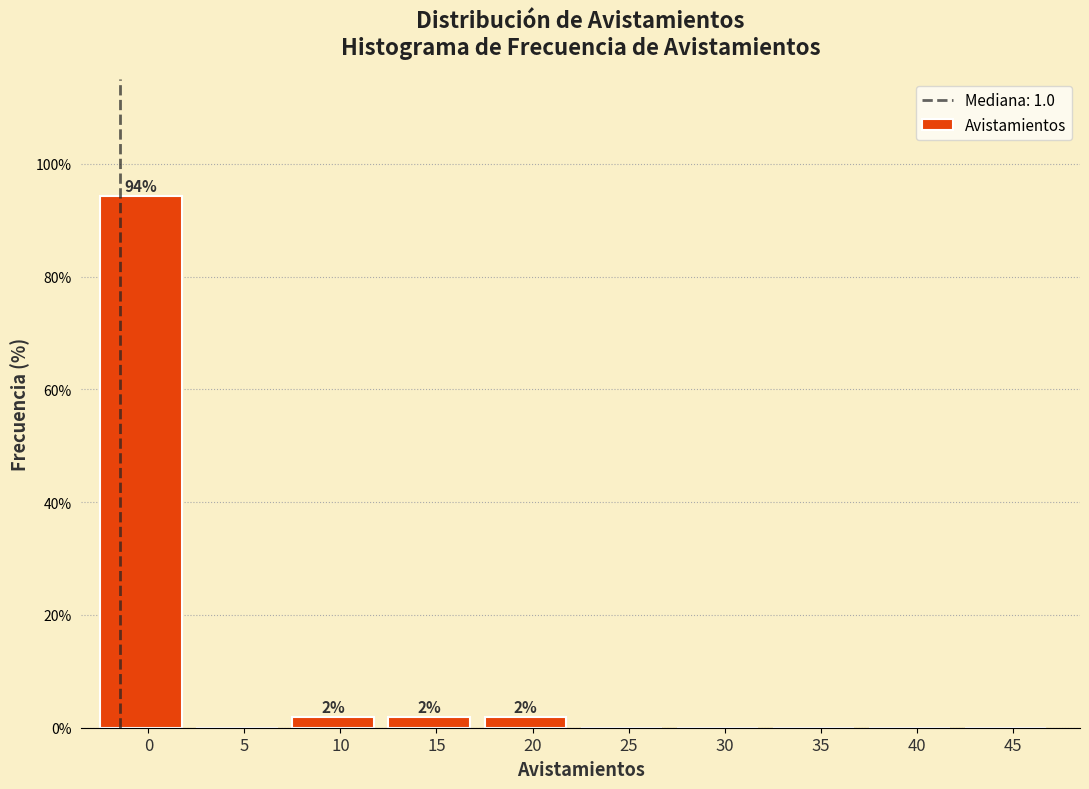

Reading left to right, what are all the values shown in this chart?

0=94.3	5=0.0	10=1.9	15=1.9	20=1.9	25=0.0	30=0.0	35=0.0	40=0.0	45=0.0